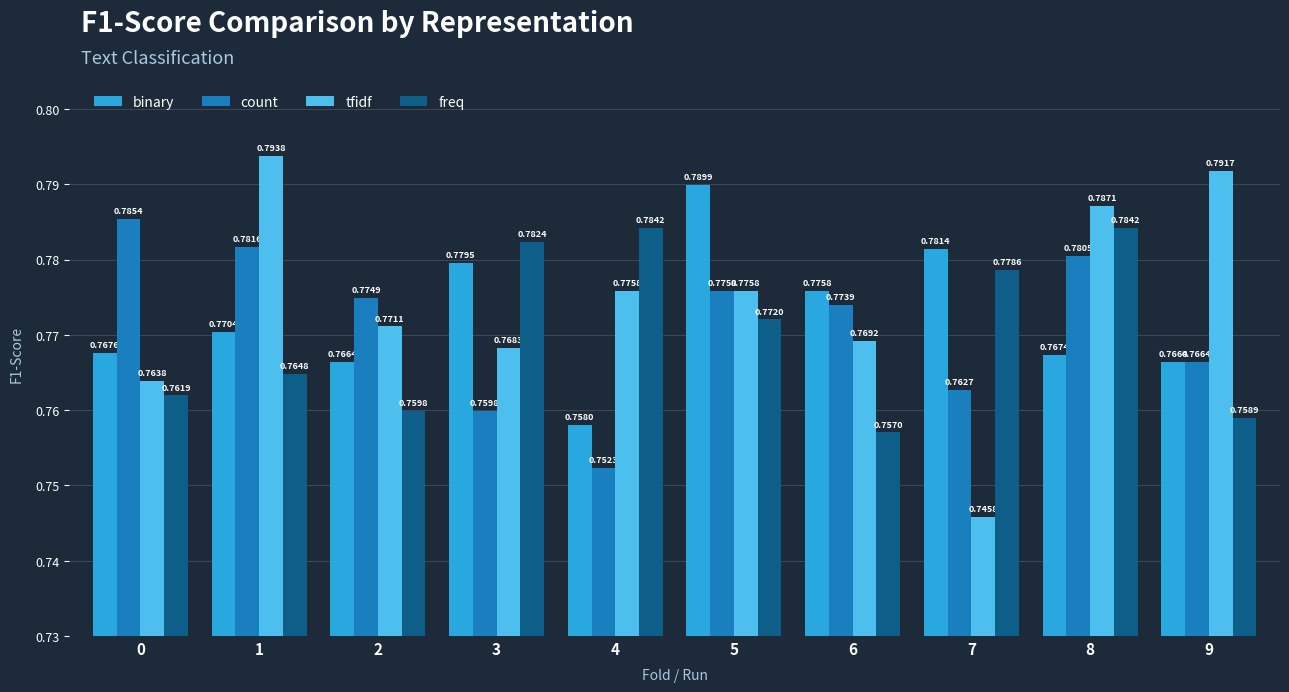

At which category is the sum across all series the highest?

8